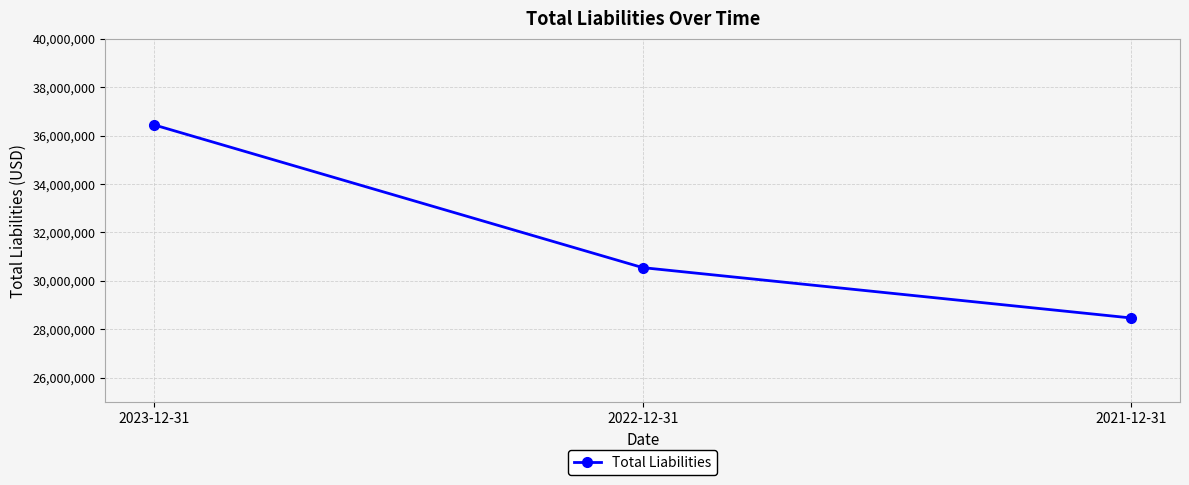

What is the difference between the values at 2021-12-31 and 2022-12-31?

2079000